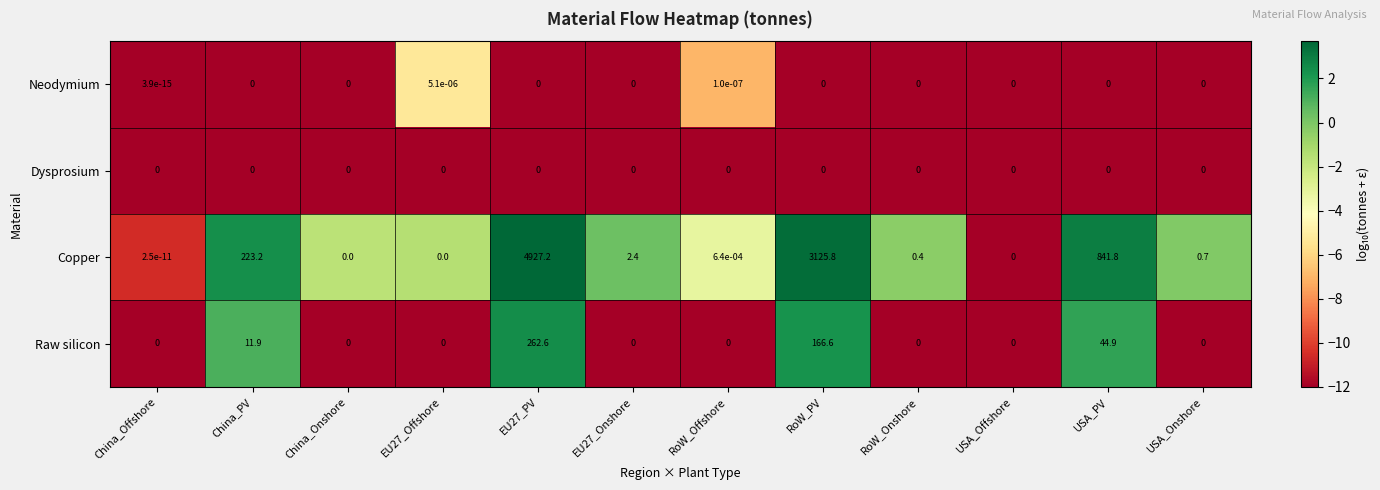

At which category is the sum across all series the highest?

EU27_PV